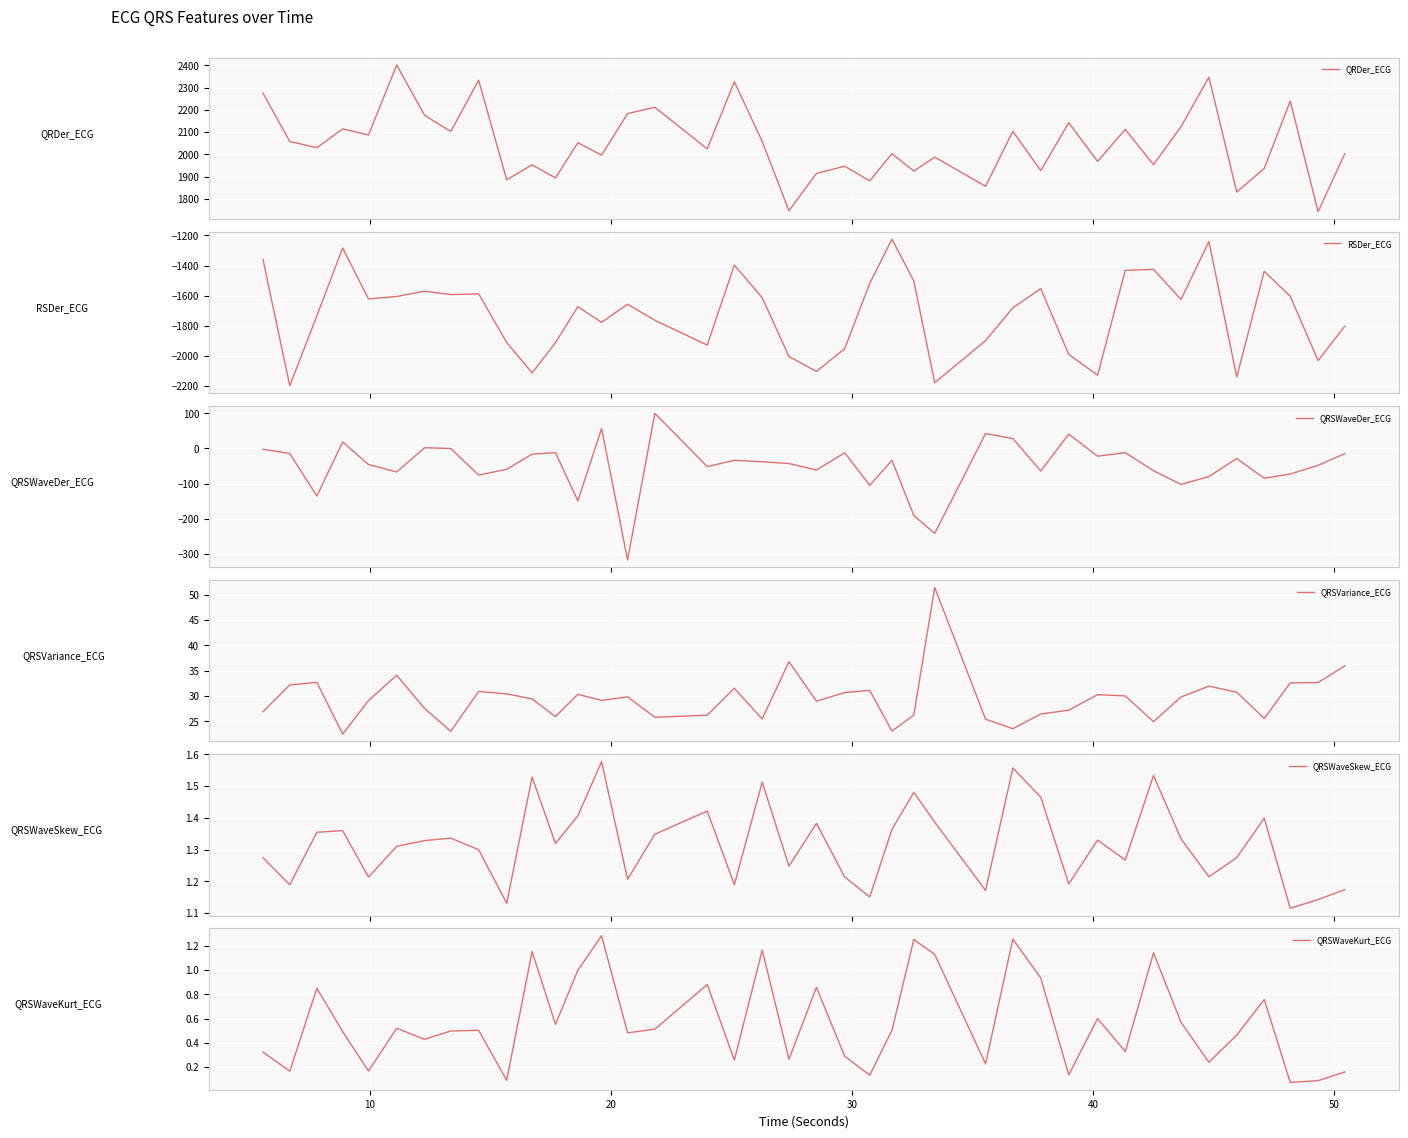

How many interior local peaks does the QRDer_ECG series have?

15